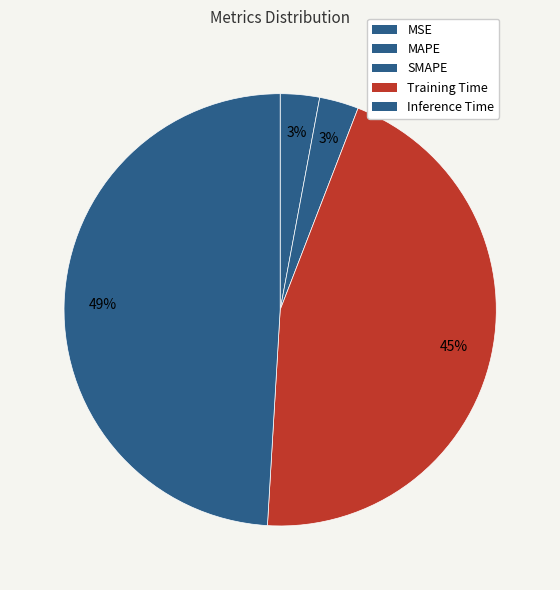

What percentage is the Inference Time slice, to the nearest percent?

49%